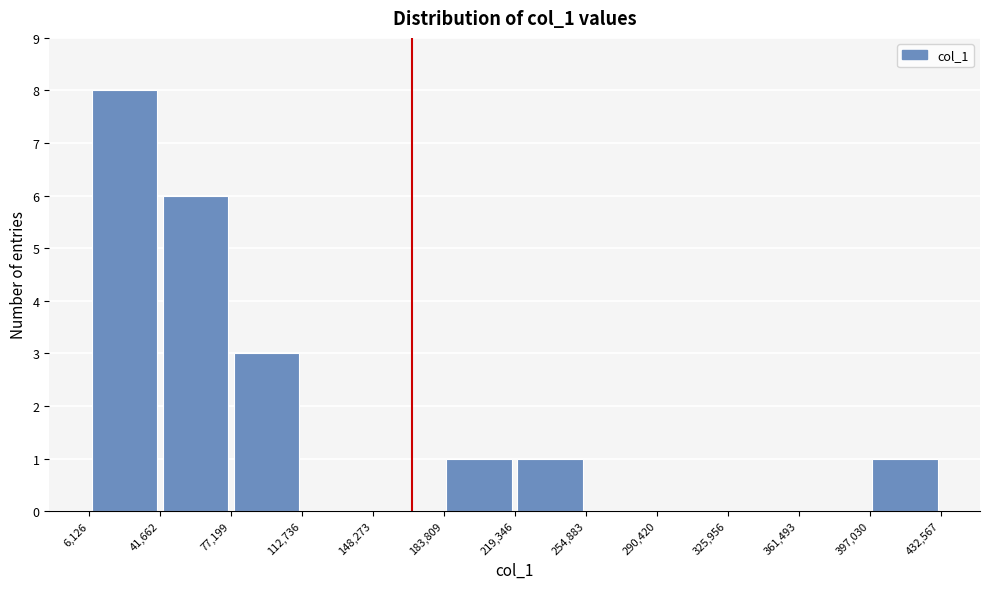

Reading left to right, list every bar in this chart as the range it spans on the x-axis followed by its height. The values are not printed on the chart, so give them approximately, as read against the axis.

6,126 to 41,662: 8
41,662 to 77,199: 6
77,199 to 112,736: 3
112,736 to 148,273: 0
148,273 to 183,809: 0
183,809 to 219,346: 1
219,346 to 254,883: 1
254,883 to 290,420: 0
290,420 to 325,956: 0
325,956 to 361,493: 0
361,493 to 397,030: 0
397,030 to 432,567: 1